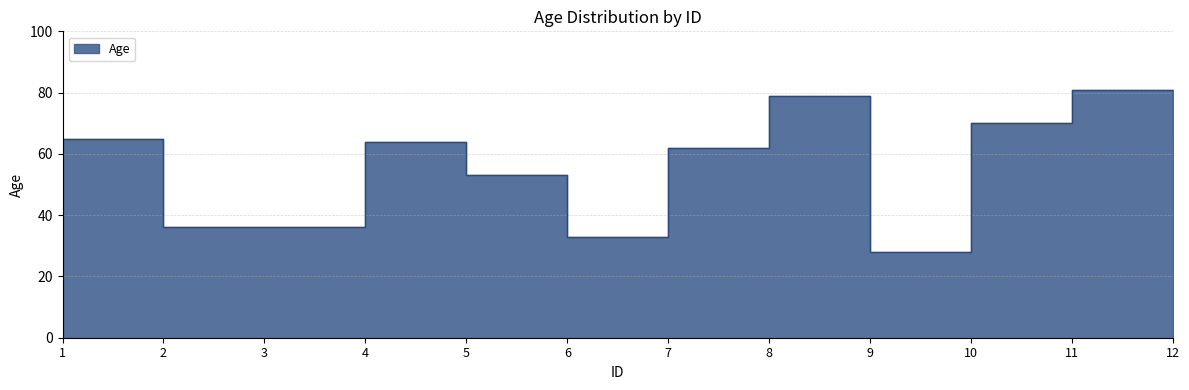

Which has a higher value, 4 or 5?

4